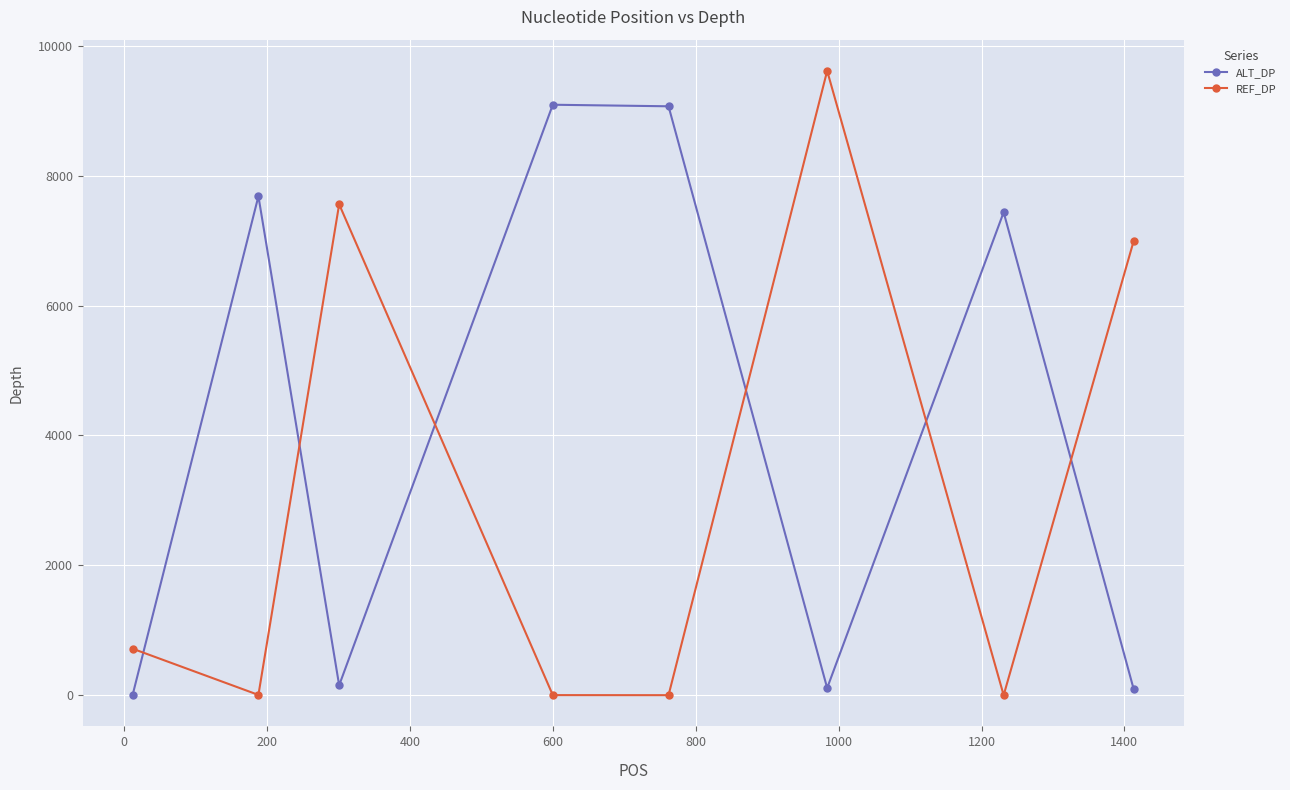

What is the maximum value for ALT_DP?

9090